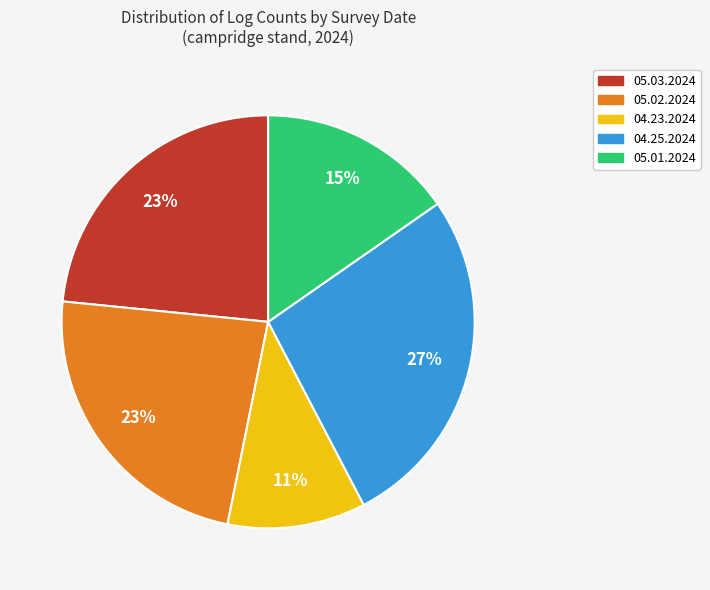

Count the number of slices in the pie.

5